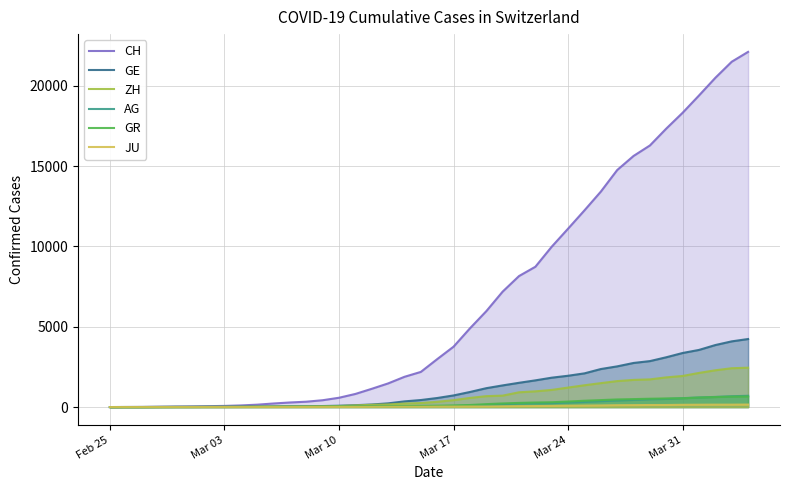

How many series are shown in this chart?

6